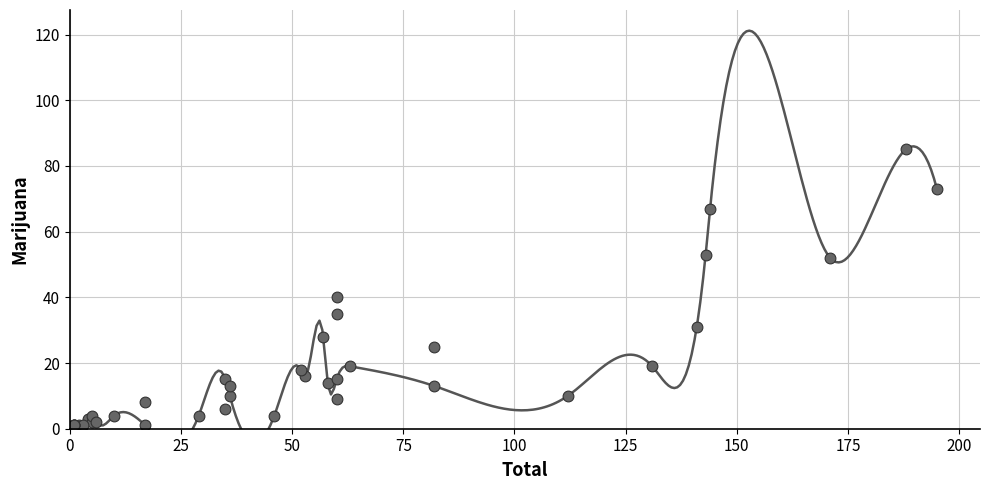

What Y value in the scatter plot is closest to 42?

40